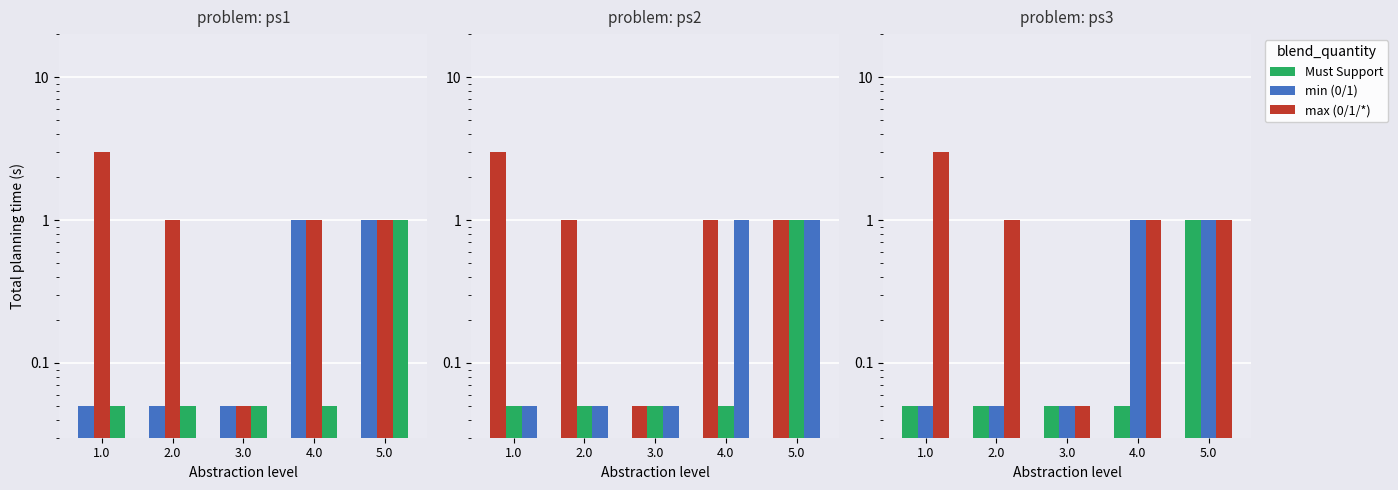

Rank the series by their maximum value, from highest to lowest.

max (0/1/*), min (0/1), Must Support